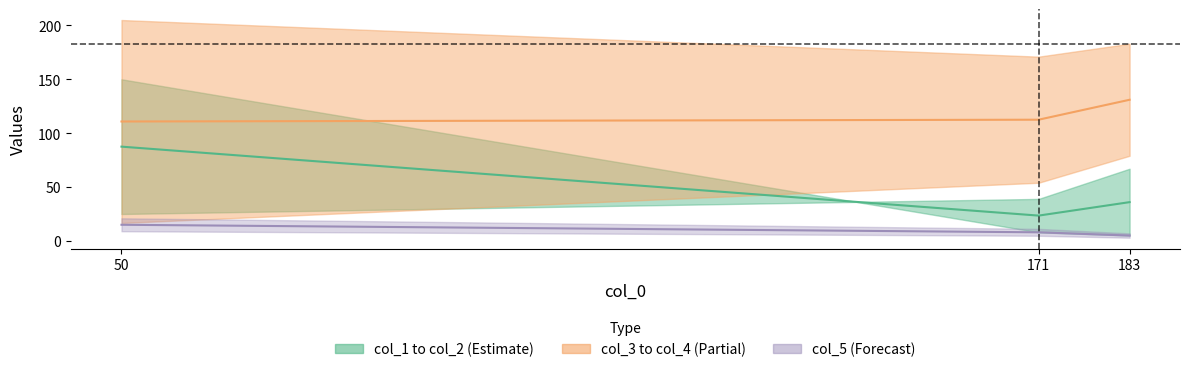

Does the chart have visible grid lines?

No